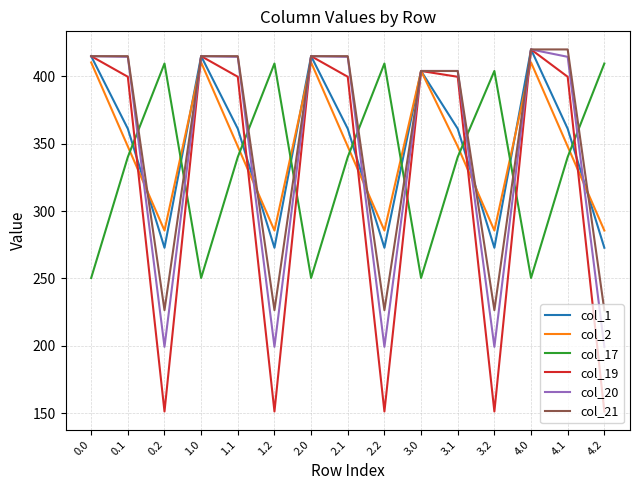

At how many categories does at least one series exceed 302?

15